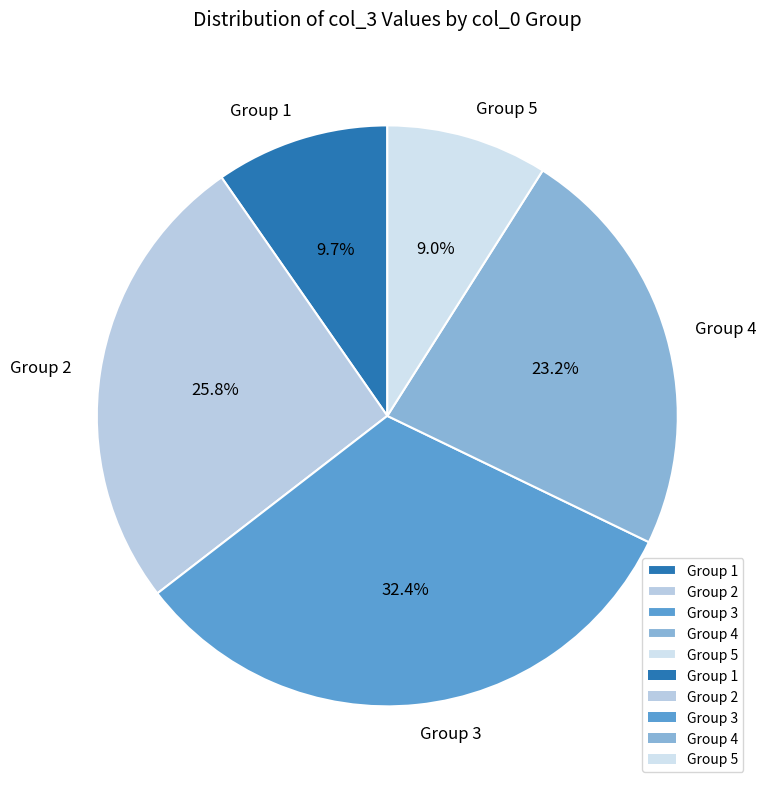

What is the largest slice in the pie chart?

Group 3